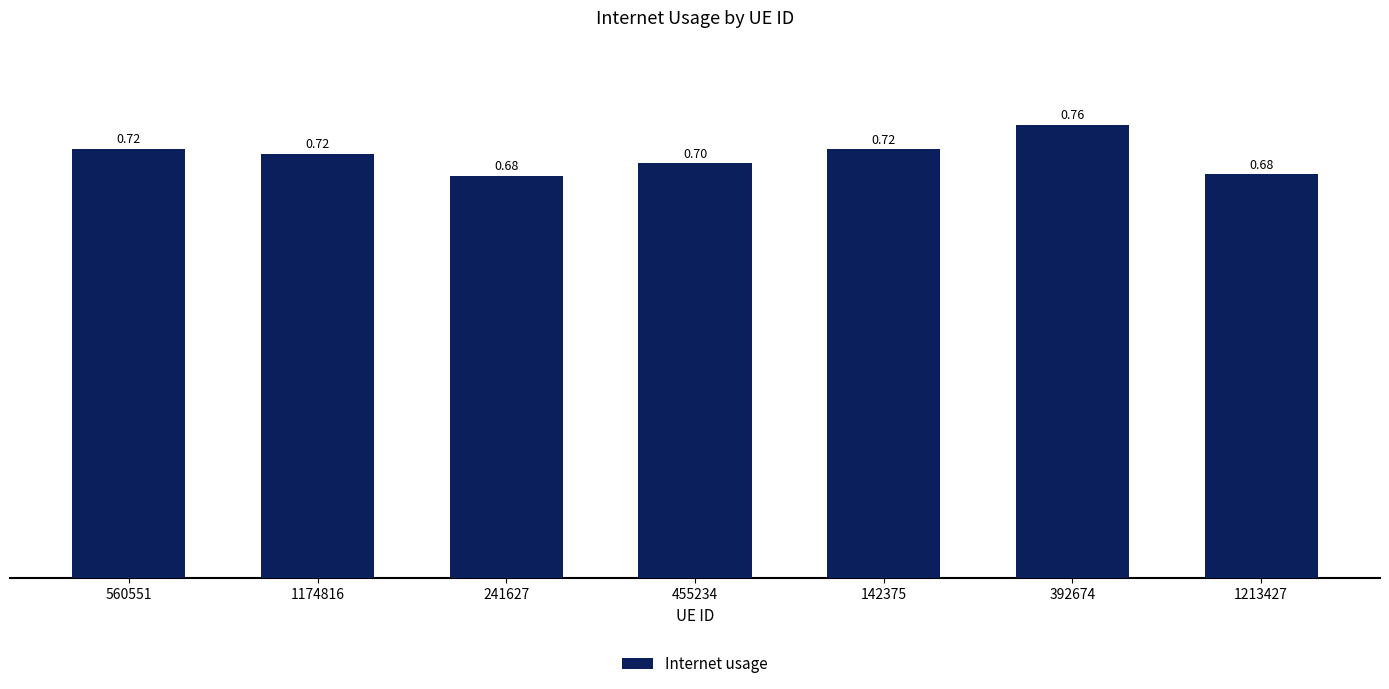

Between 392674 and 241627, which is larger?

392674